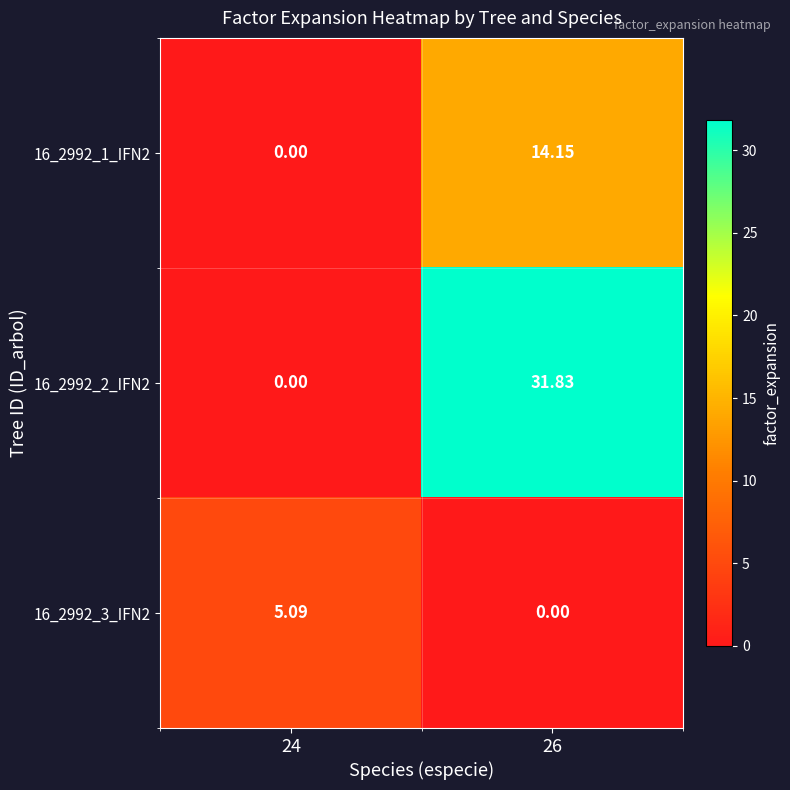

Is the value of 16_2992_3_IFN2 at 24 greater than the value of 16_2992_1_IFN2 at 26?

No